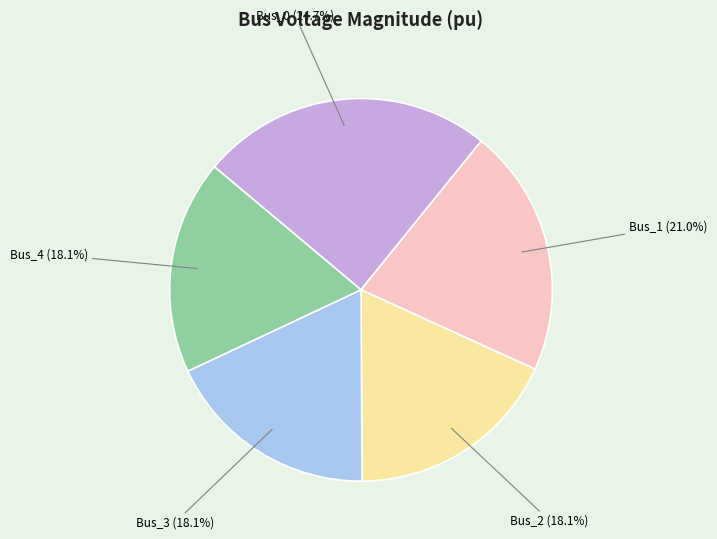

Do Bus_3 and Bus_4 together represent more than half of the pie?

No